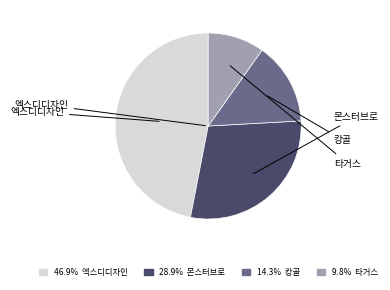

Rank the categories by value from lowest to highest.

타거스 15 6인치 노트북가방 백팩 남성 가방 TBB591GL, 캉골 앵글 슬링백 N 1272, 몬스터브로 가죽 클러치백, 엑스디디자인 비즈니스 남성 남자 노트북 가방